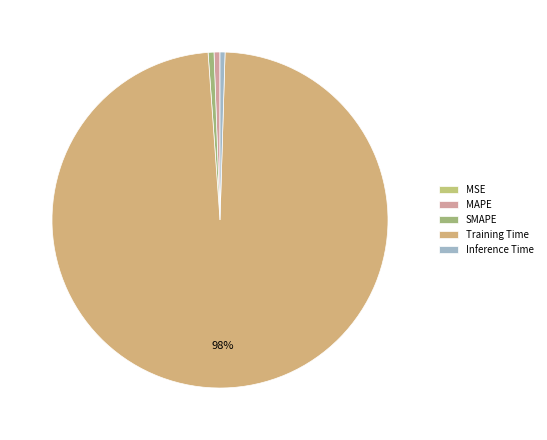

Between Training Time and MAPE, which is larger?

Training Time